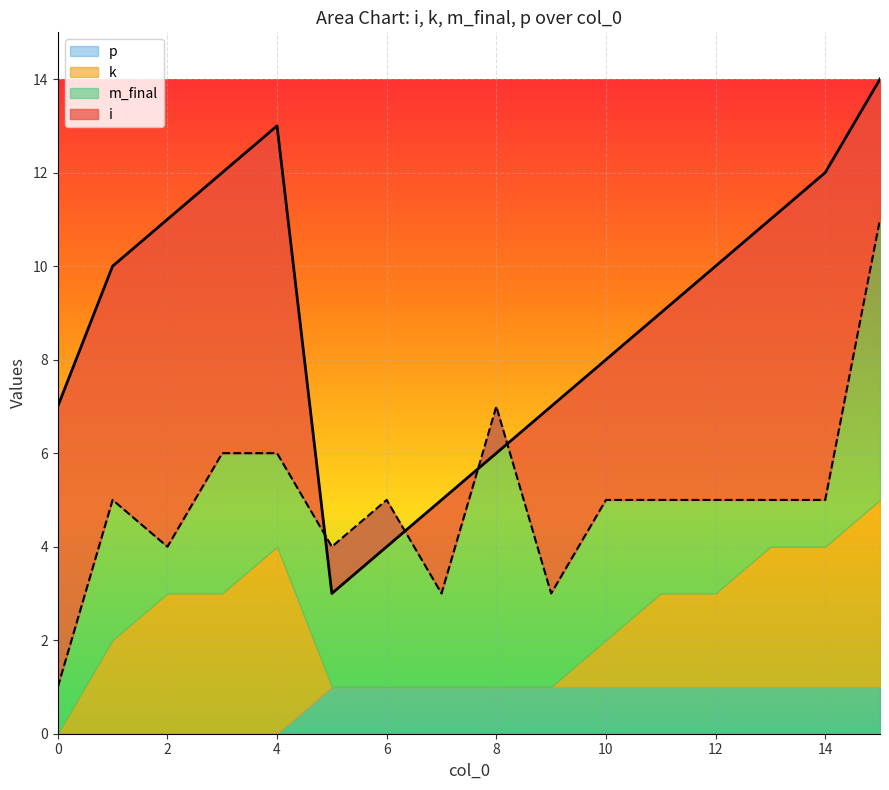

How many interior local peaks does the k series have?

1